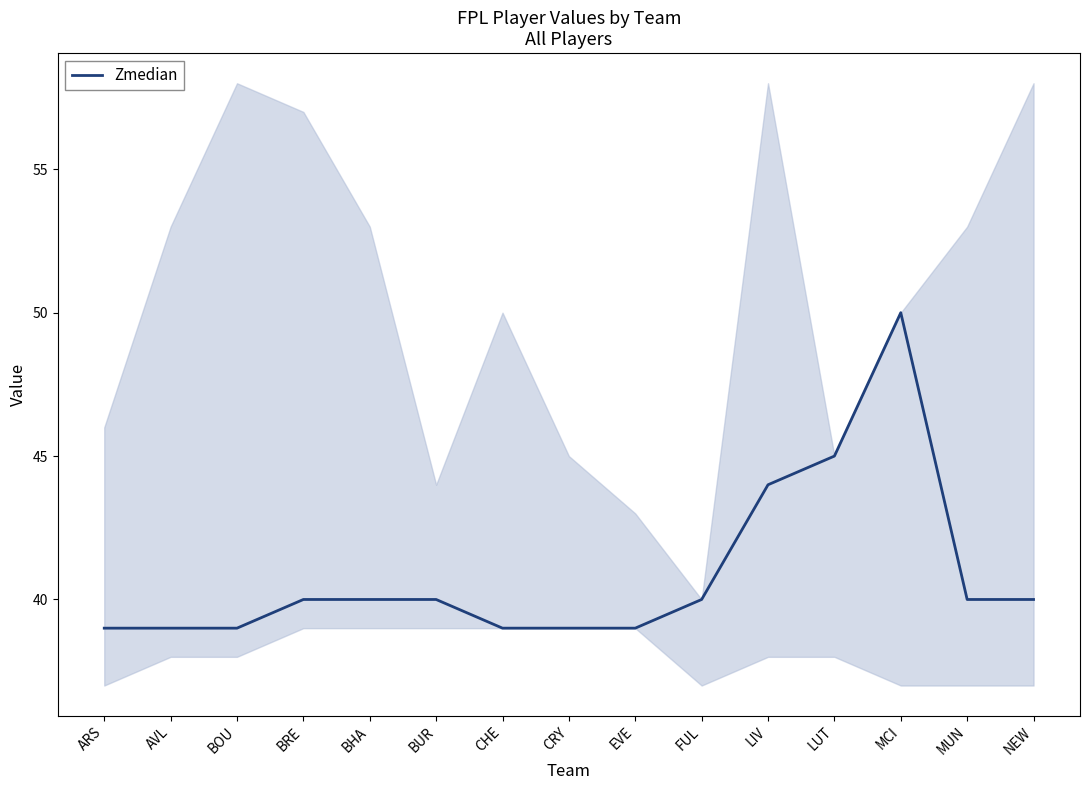

What is the label of the 5th point from the left?

BHA